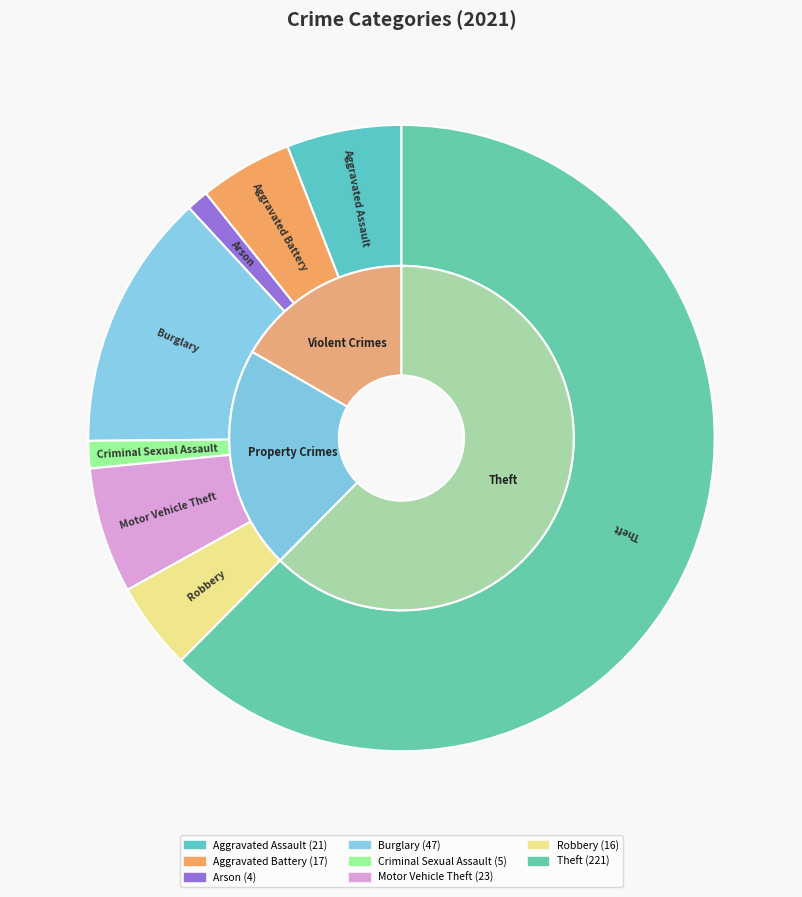

Is Criminal Sexual Assault the majority of the pie?

No